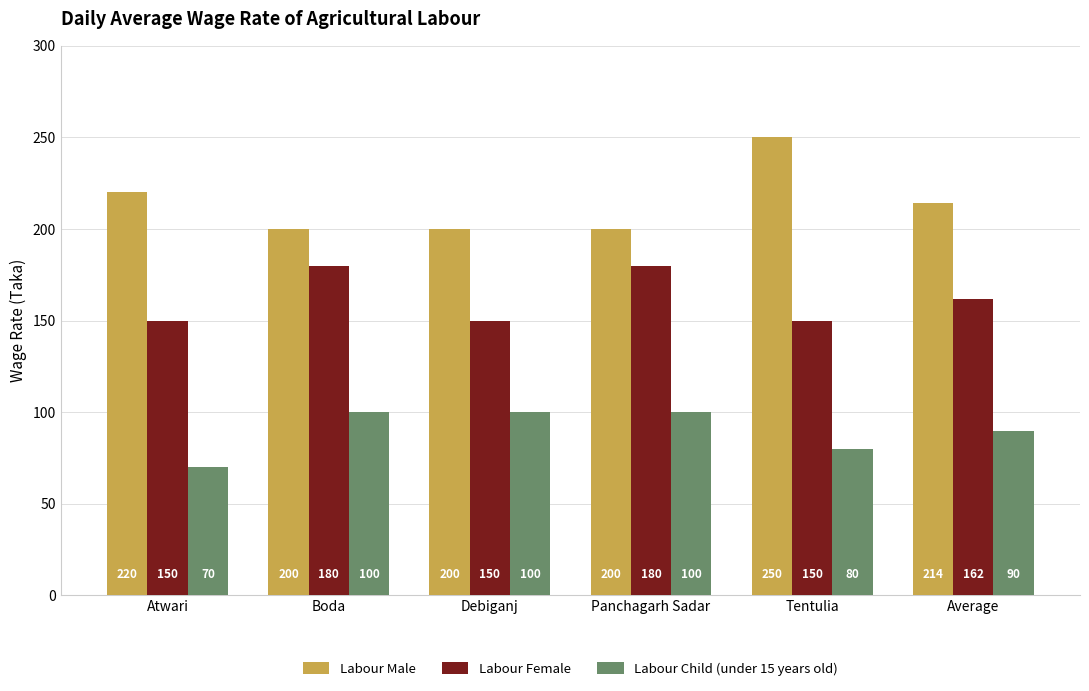

What is the sum of all Labour Female values?

972